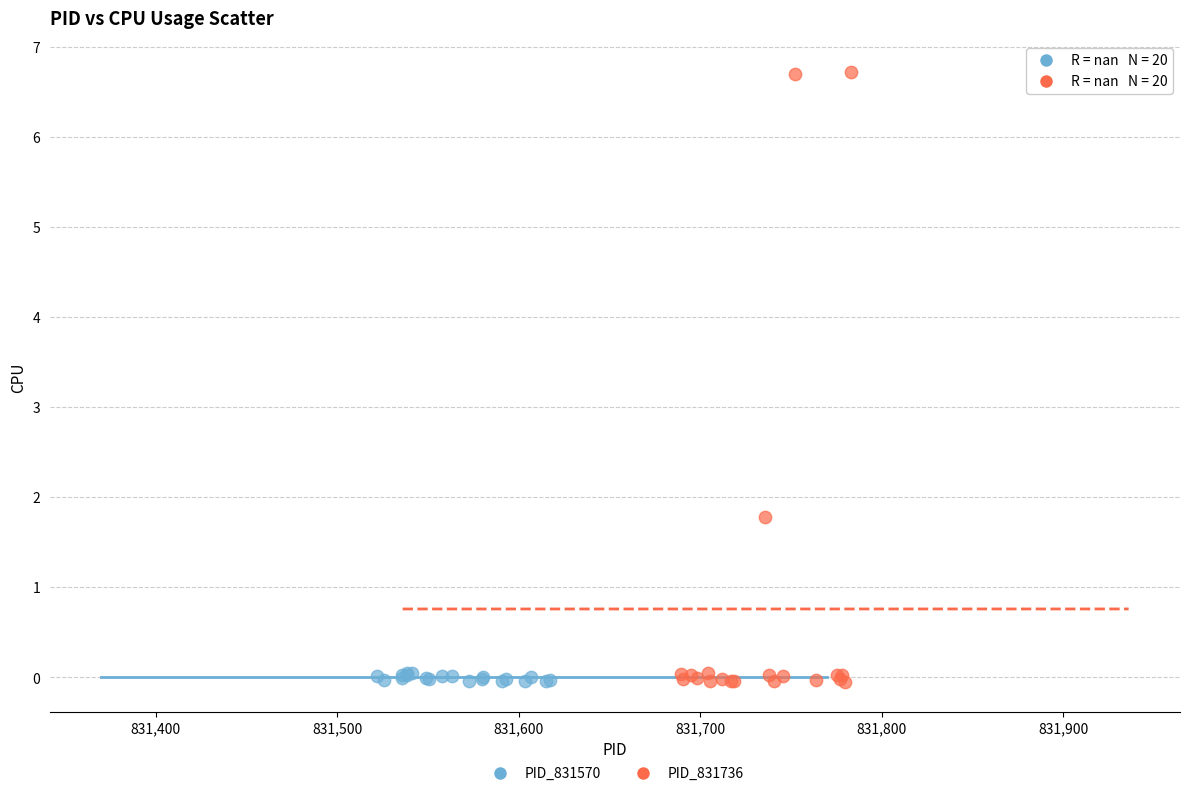

Which series has the widest spread of Y values?

PID_831736